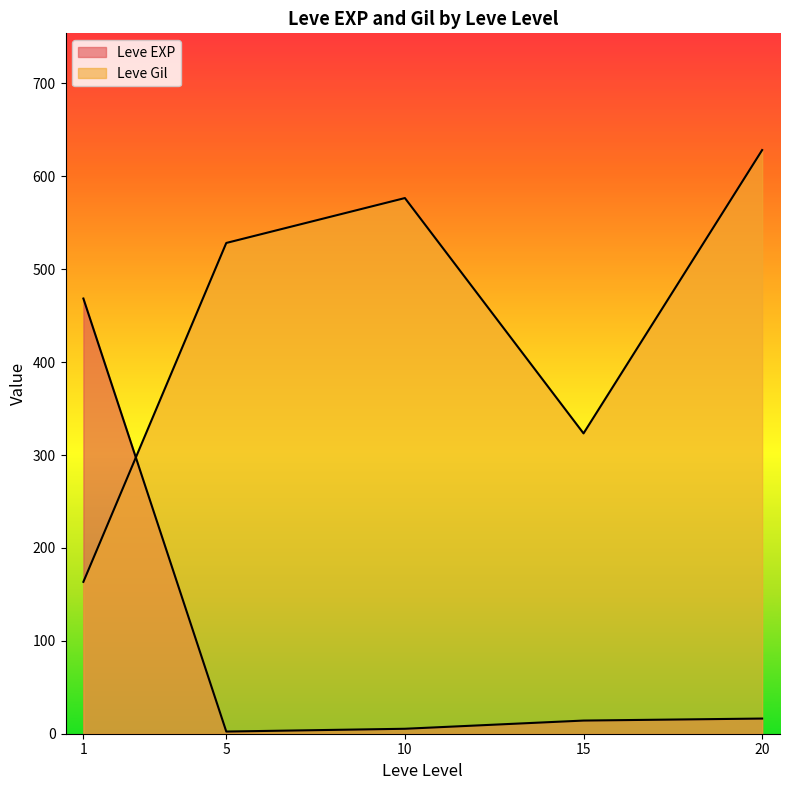

Where does the Leve EXP series first go above 11?

1